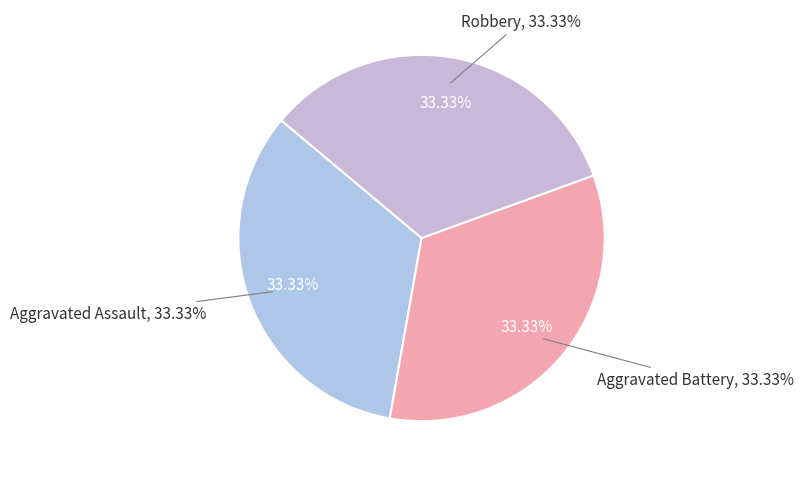

The Aggravated Assault slice represents 33% of the pie. True or false?

True